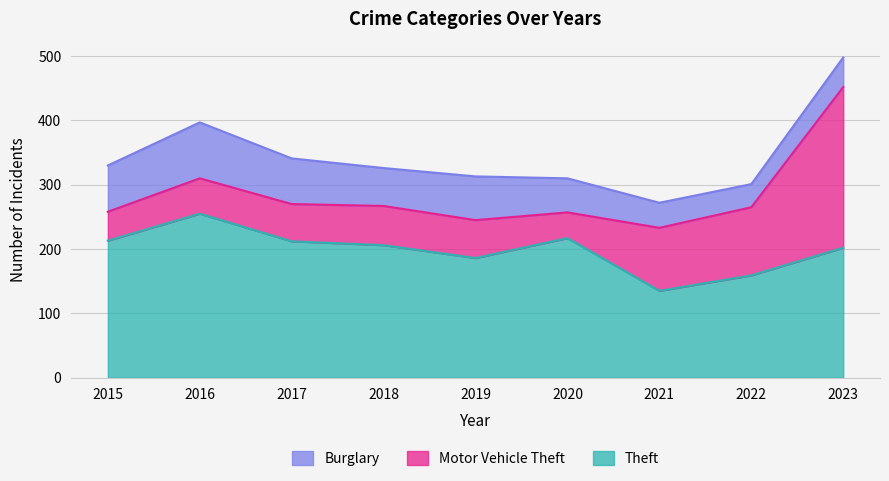

In Theft, how many points are lower than both neighbors (excluding endpoints)?

2